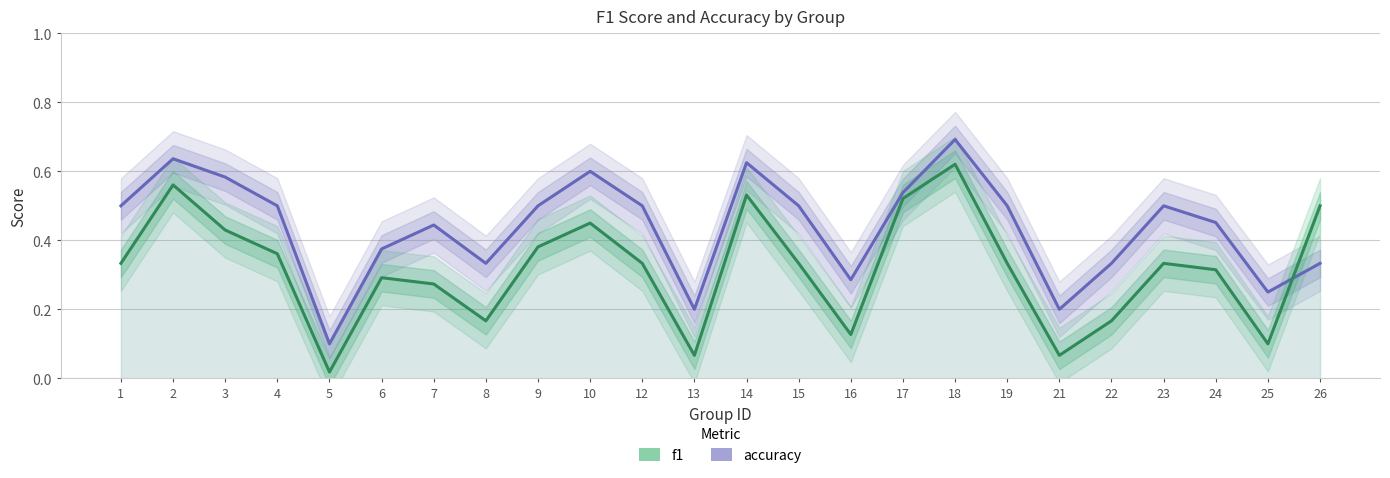

Which series changed the most between 2 and 6?

f1